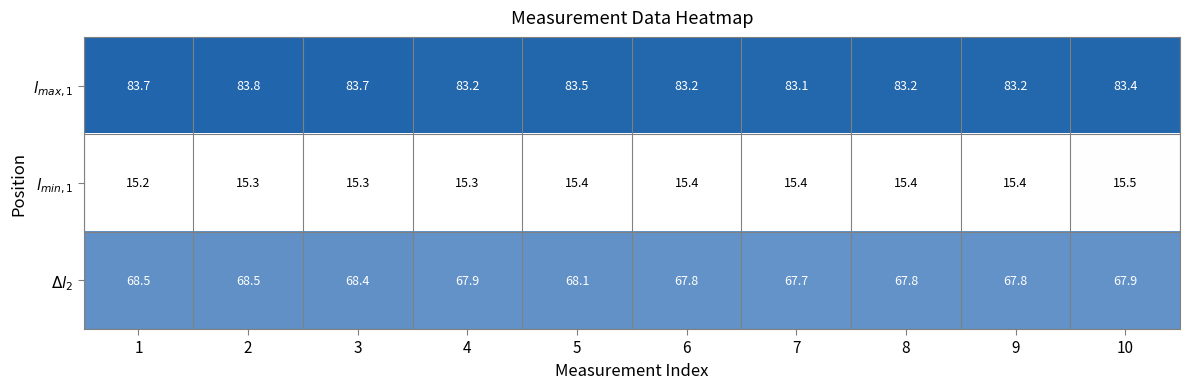

What is the minimum value shown in the chart?

15.2